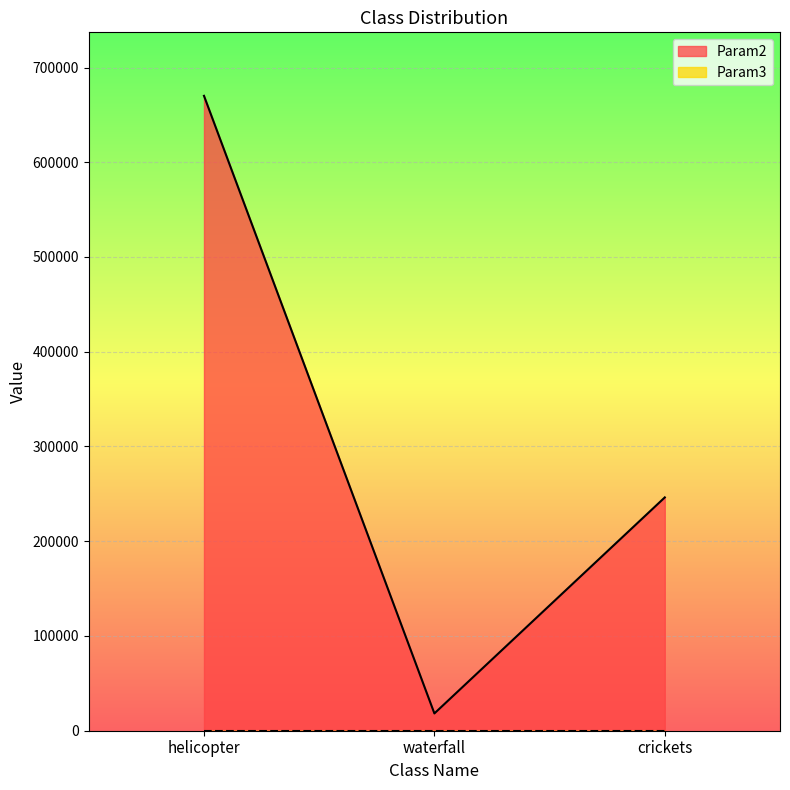

What is the sum of all values?

934616